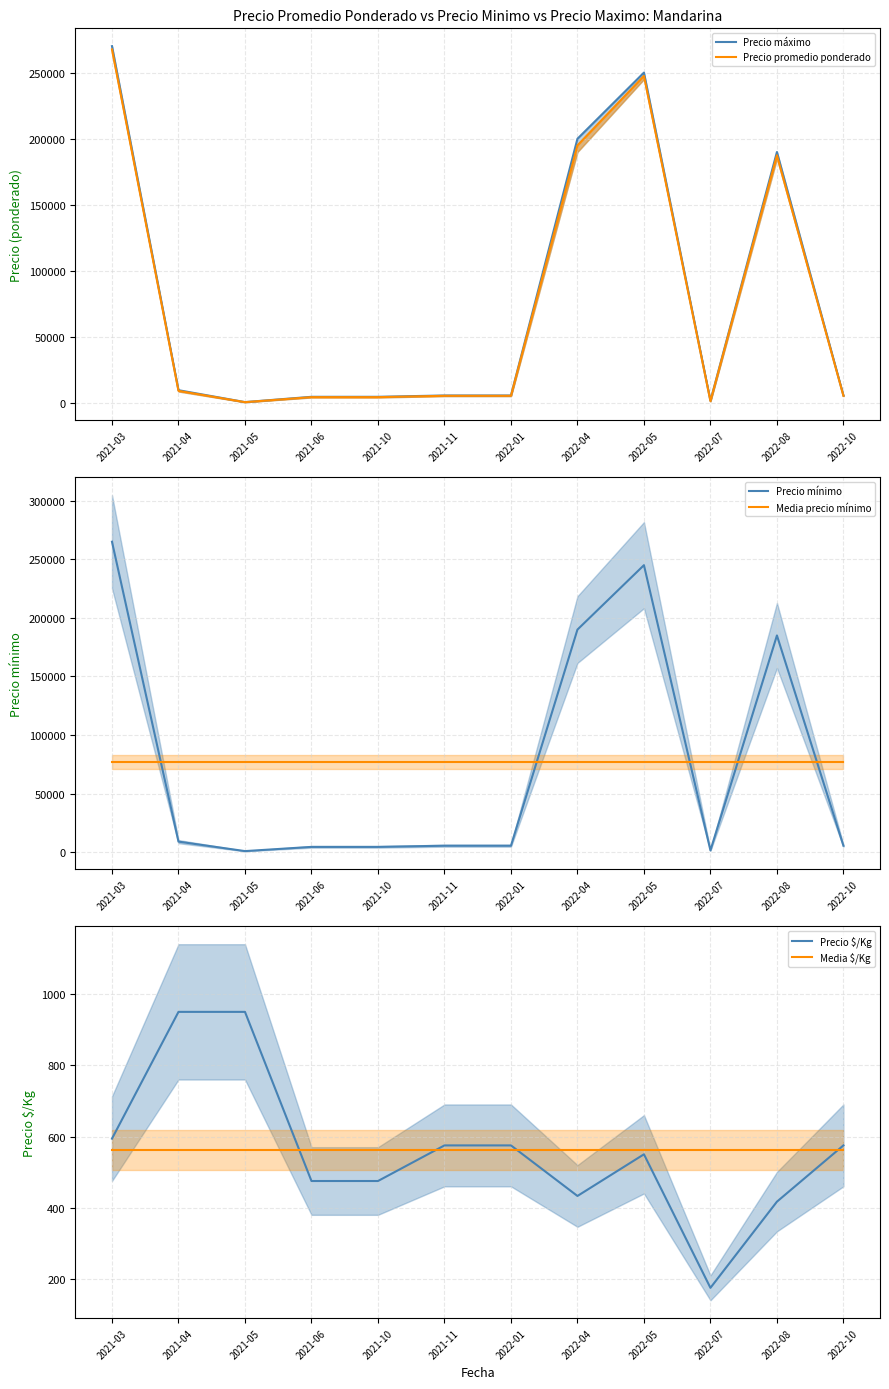

At 2022-01, list the series in order from smallest to largest.

Media $/Kg, Precio $/Kg, Precio mínimo, Precio promedio ponderado, Precio máximo, Media precio mínimo